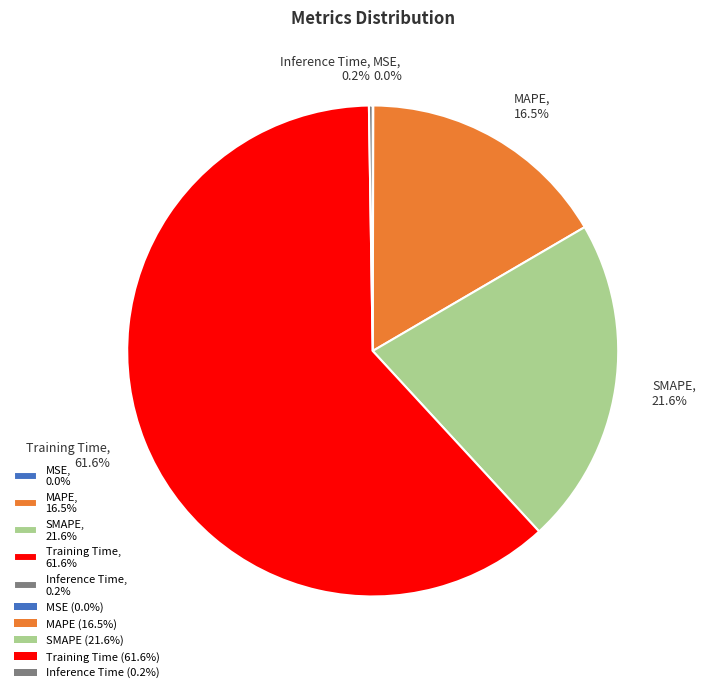

To the nearest percent, what percentage of the pie is SMAPE?

22%